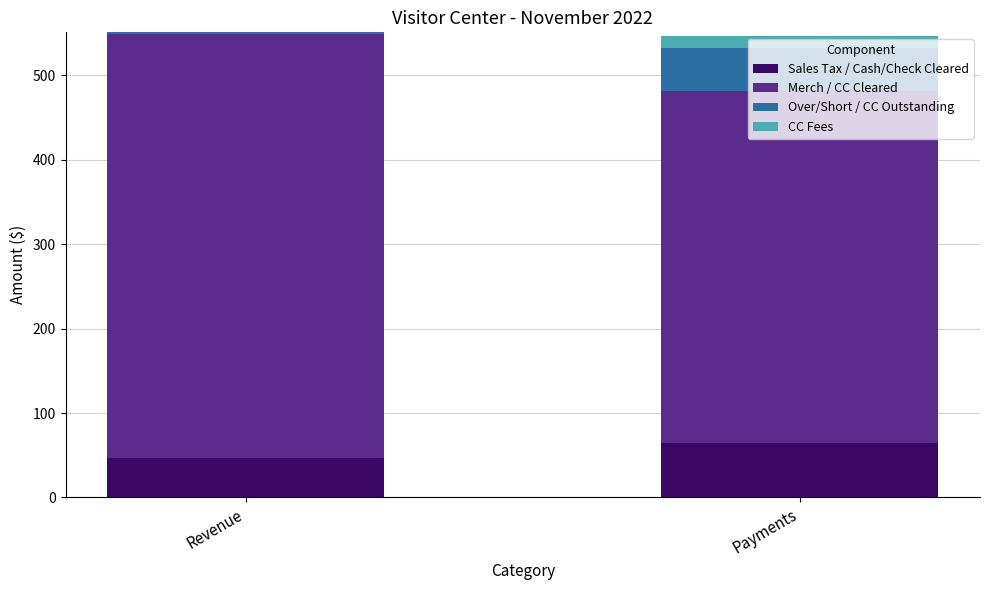

How many categories are shown in the chart?

2